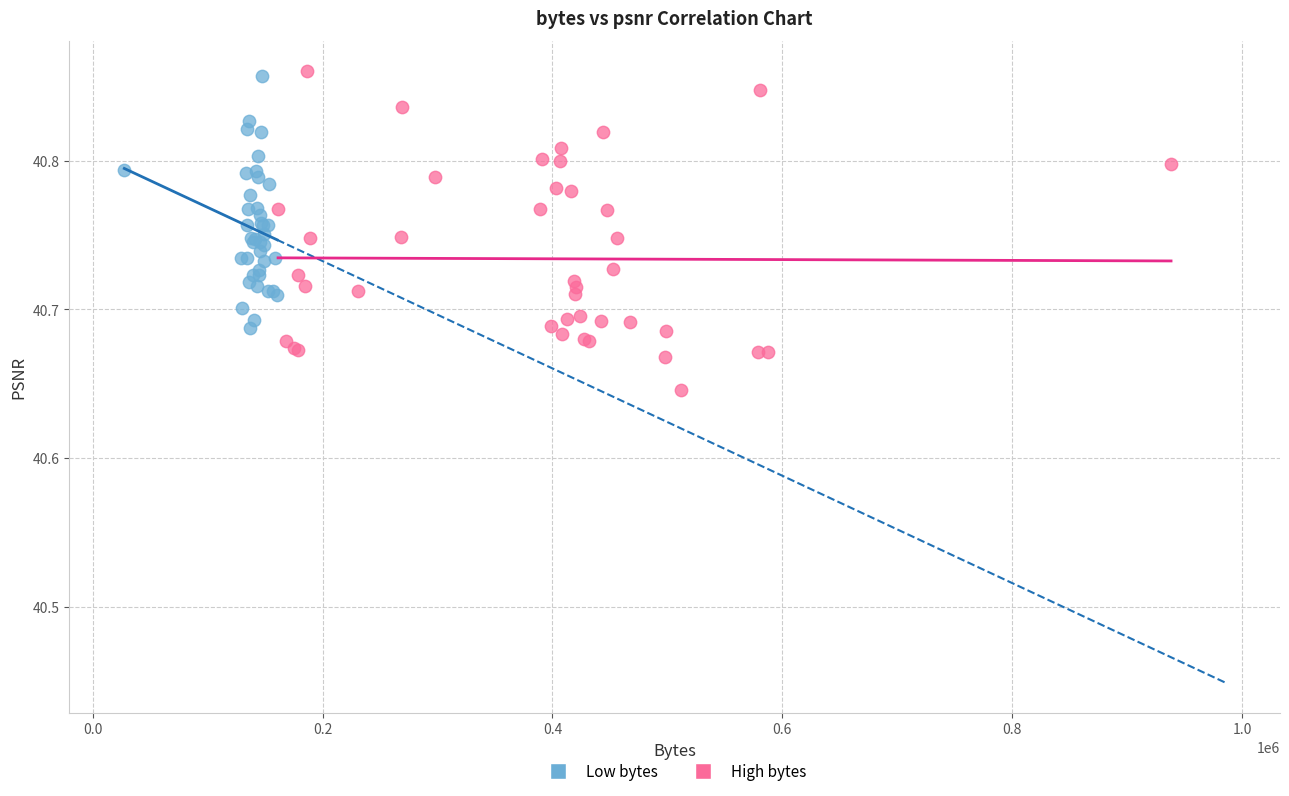

Which series has the largest Y range (max minus min)?

High bytes